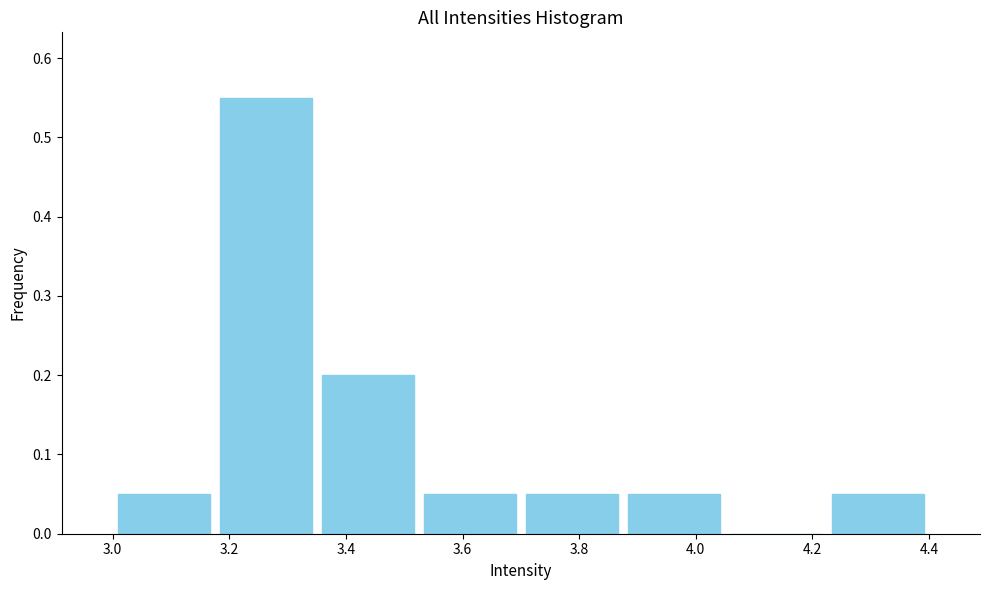

Which range on the x-axis has the tallest bar?

3.175 to 3.350